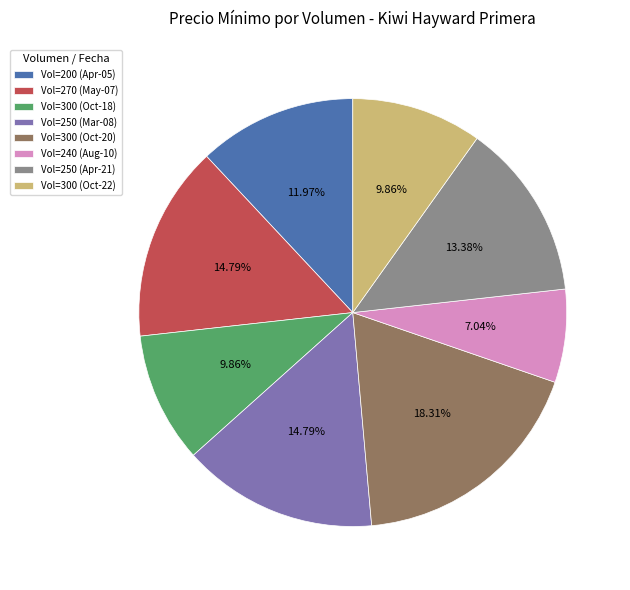

How many slices are in this pie chart?

8